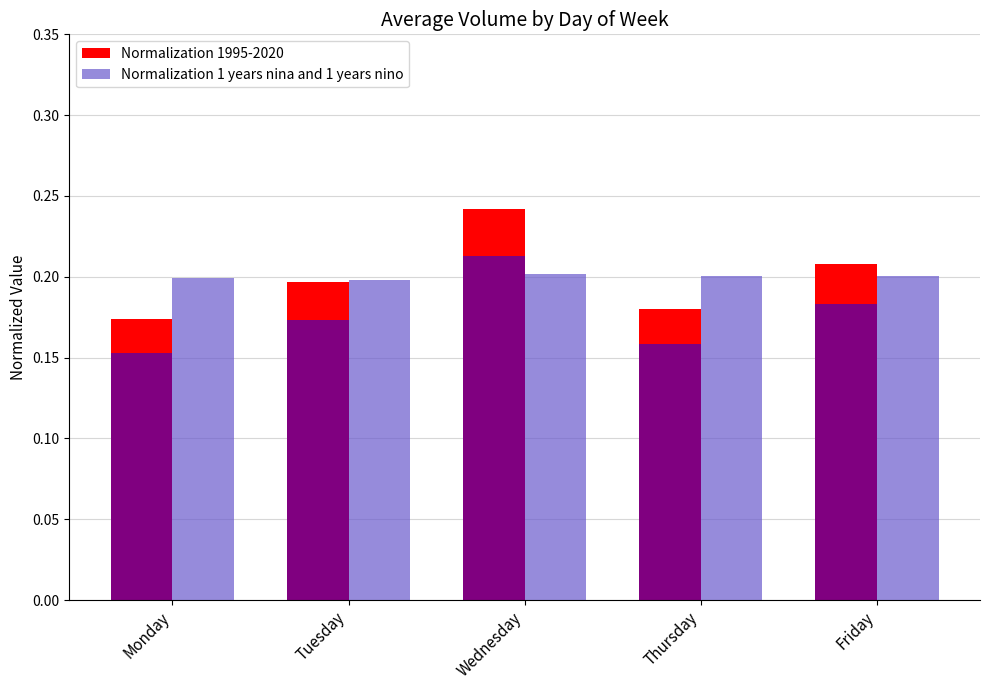

What is the difference between the maximum and minimum values in the Normalization 1995-2020 series?

0.1